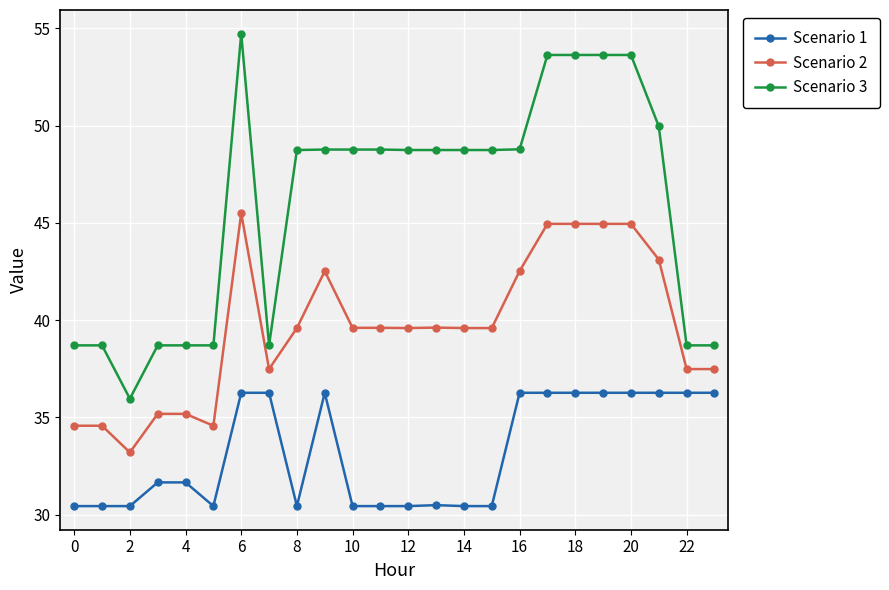

True or false: Scenario 2 and Scenario 1 intersect in this chart.

False